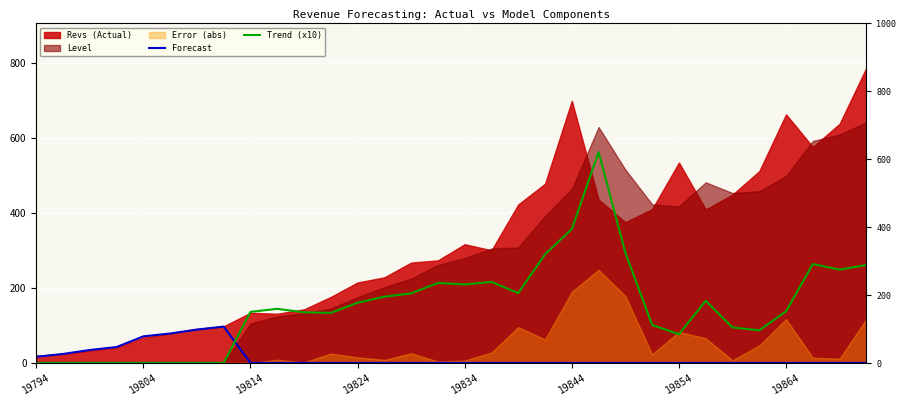

What is the difference between the second highest and second lowest values in the Forecast series?

88.9